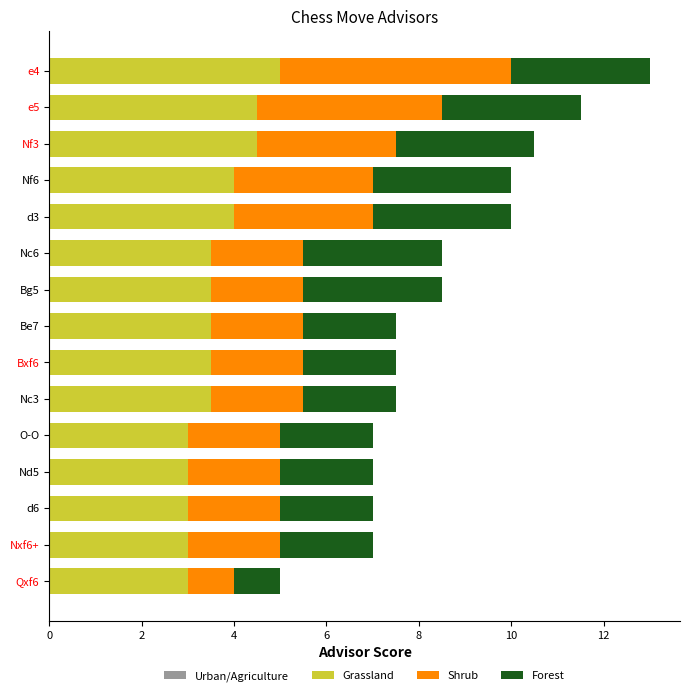

True or false: Grassland has a value of 1.5 at Nd5.

False